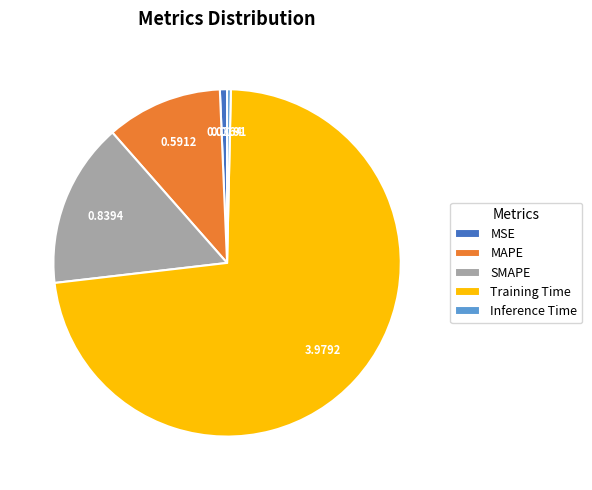

How many segments does this pie chart have?

5